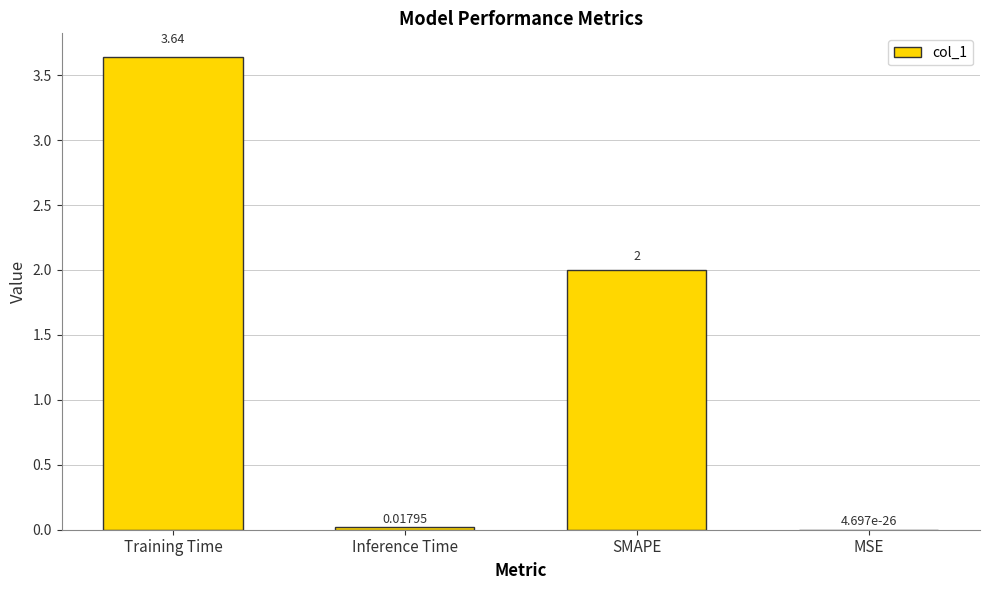

The chart shows a value of 5.8 at Training Time. True or false?

False